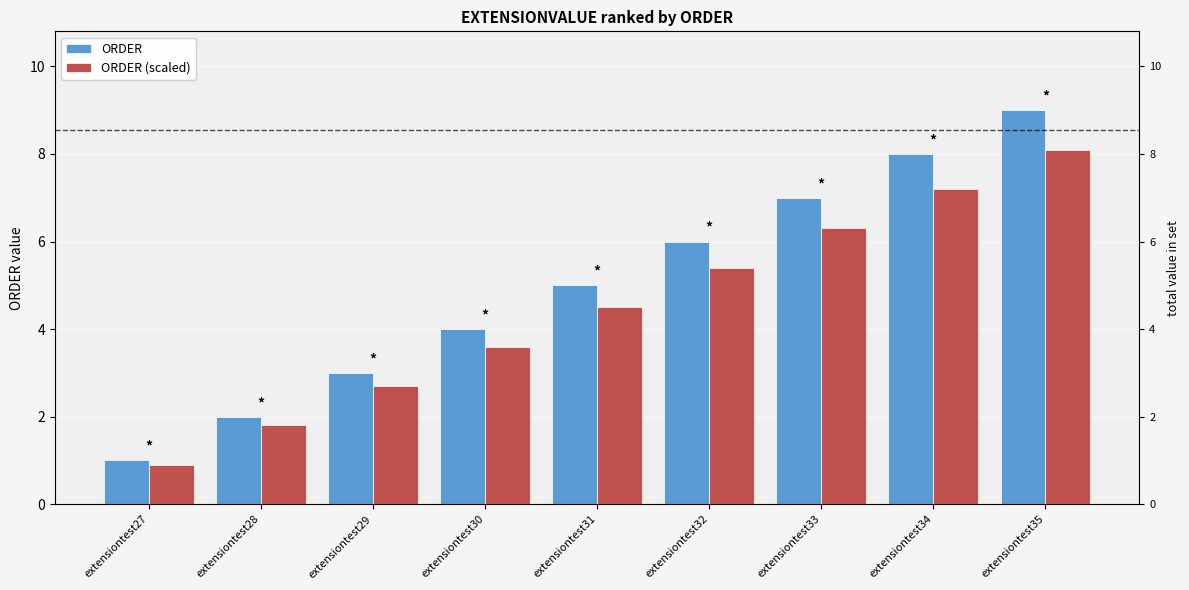

Where does the ORDER (scaled) series first go above 4?

extensiontest31